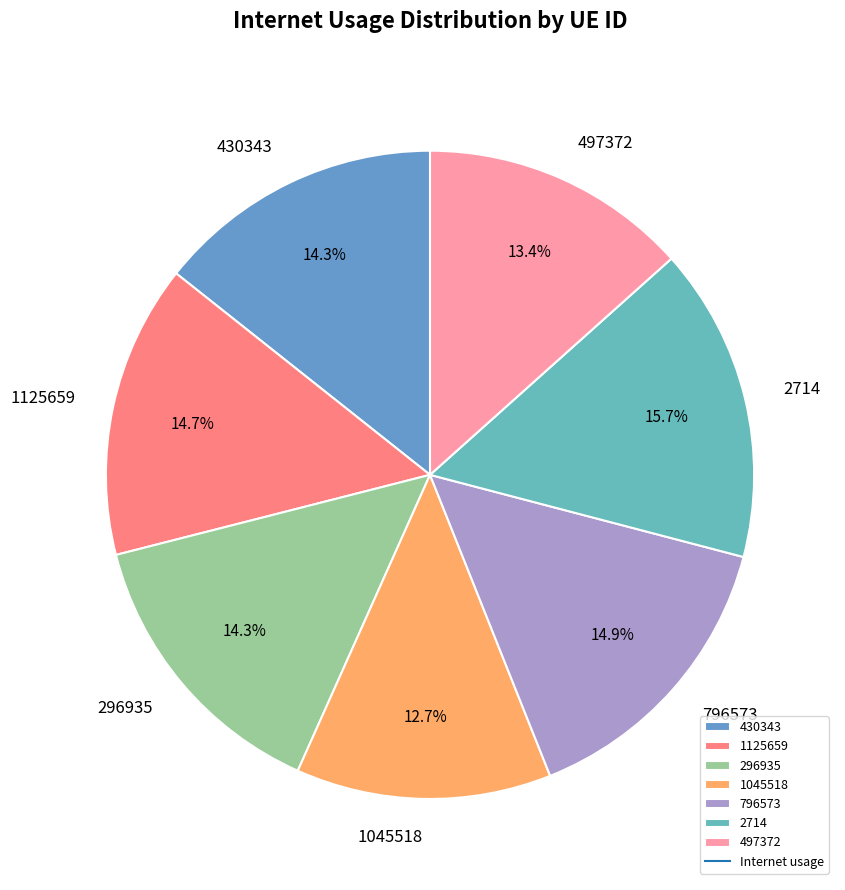

Is there a majority slice in this chart?

No